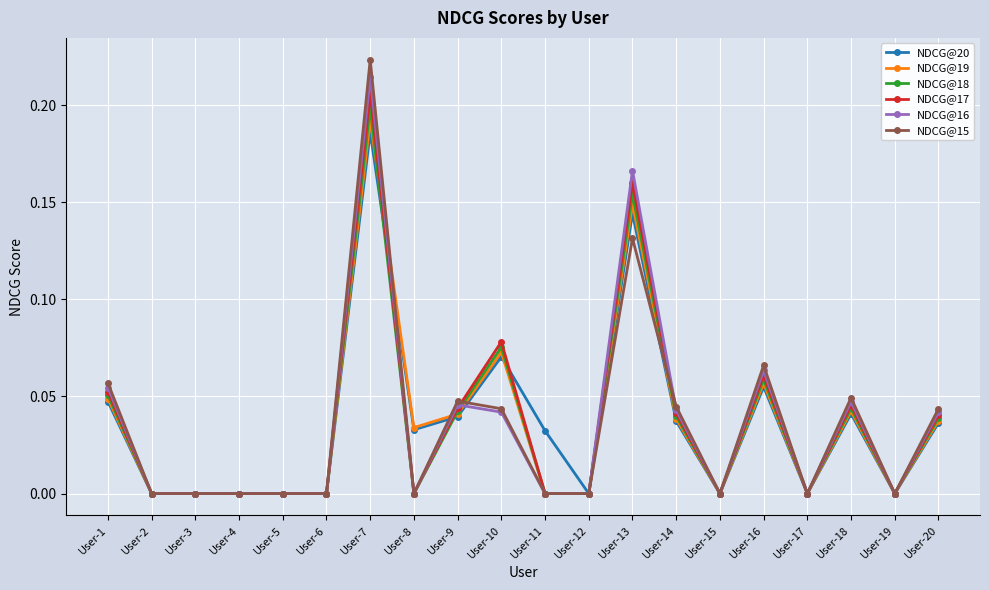

What is the total value across all series at User-18?

0.3